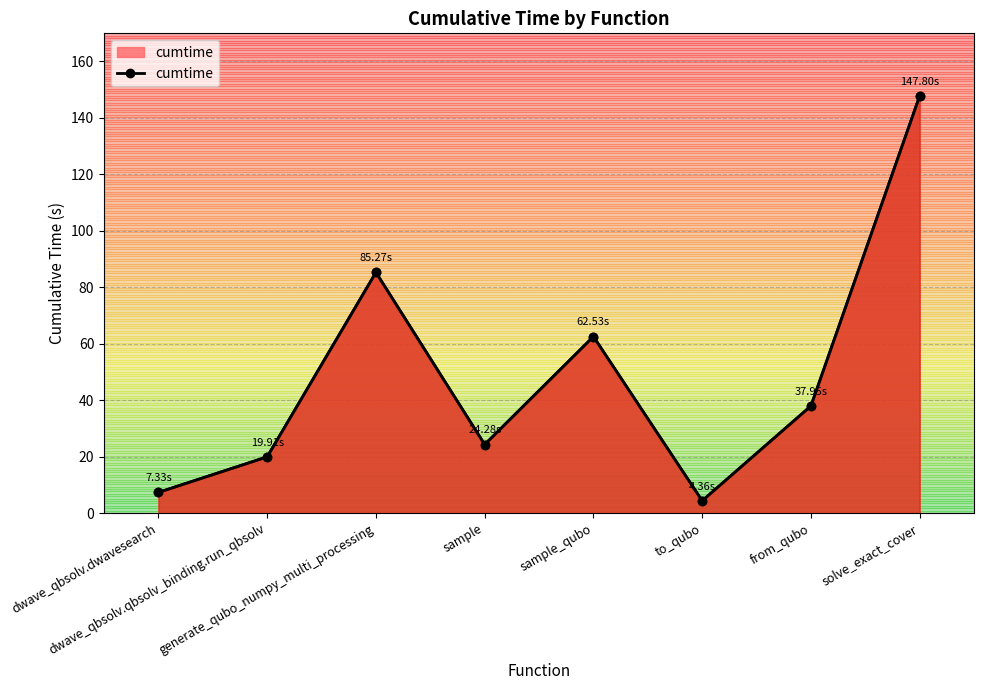

Reading right to left, extract all data points from this chart.

147.8	38.0	4.4	62.5	24.3	85.3	19.9	7.3